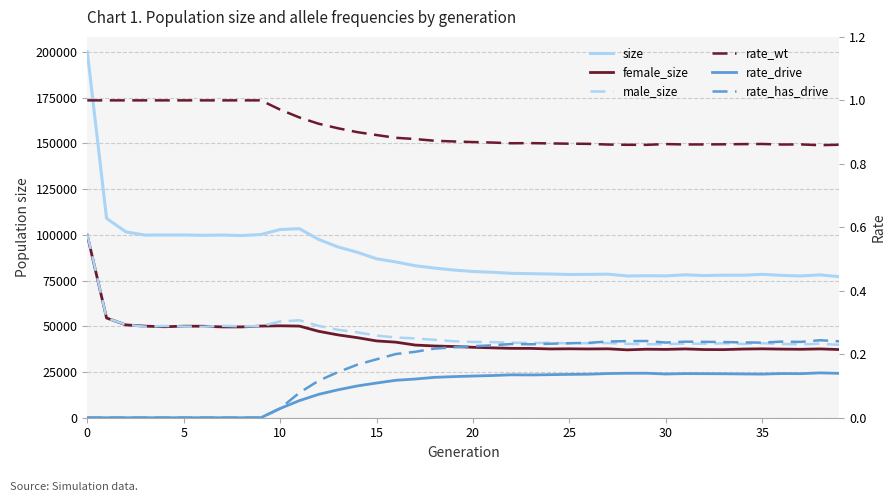

True or false: size and rate_has_drive cross at least once.

False